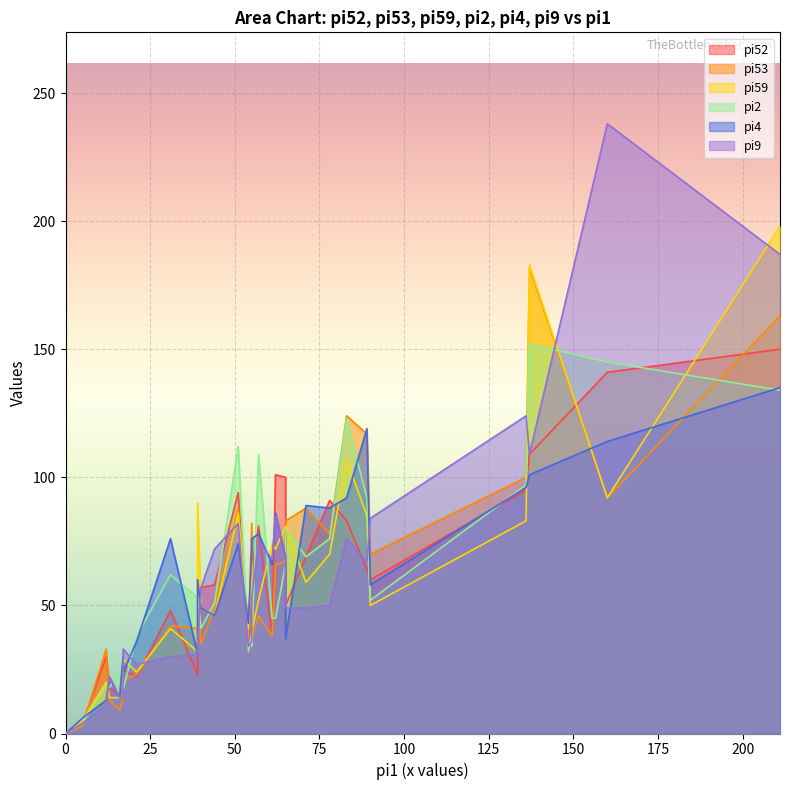

Between i2 and i11, which series saw the biggest shift?

pi2